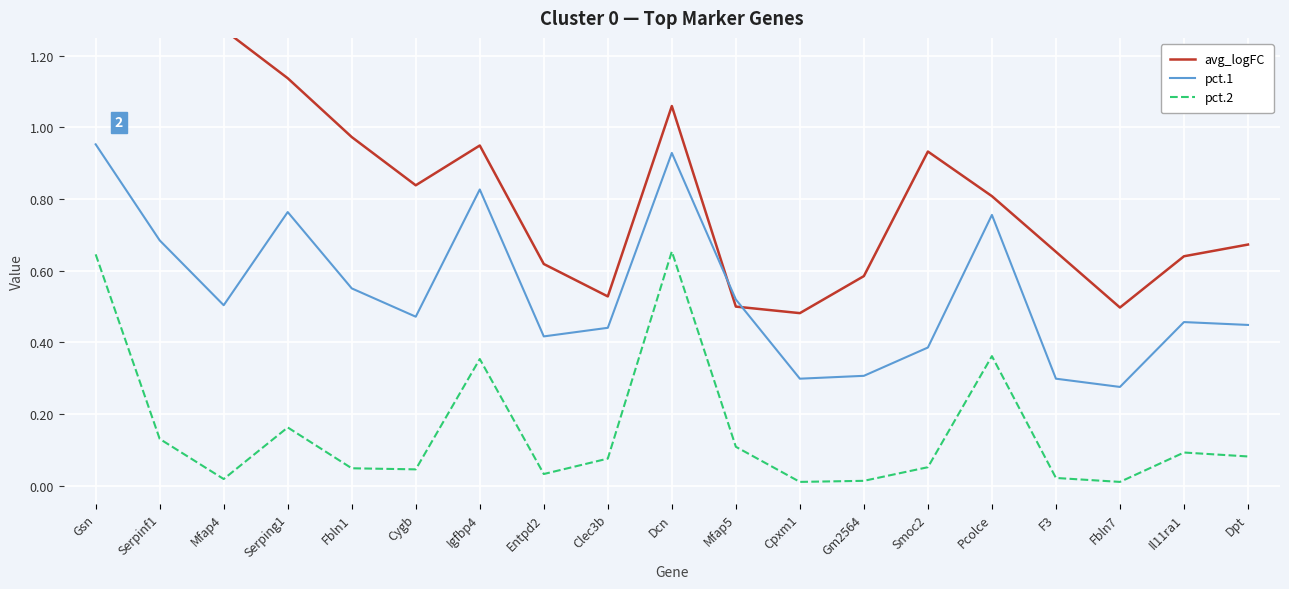

What is the label of the 5th point from the left?

Fbln1